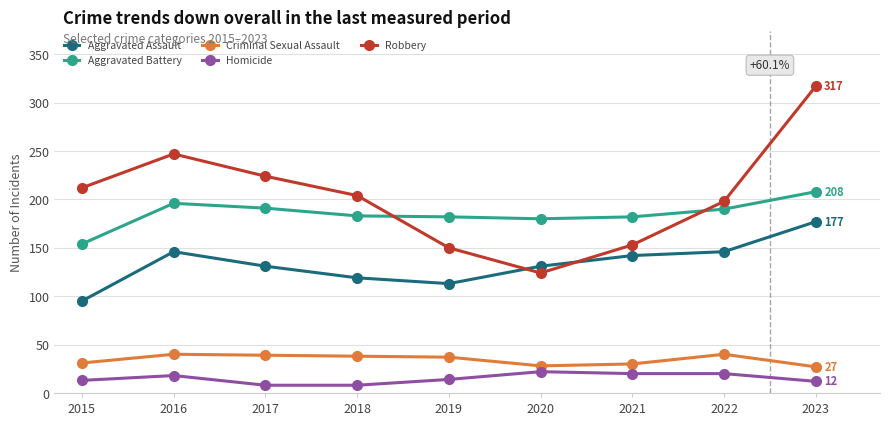

What is the sum of the Robbery values at 2018 and 2017?

428